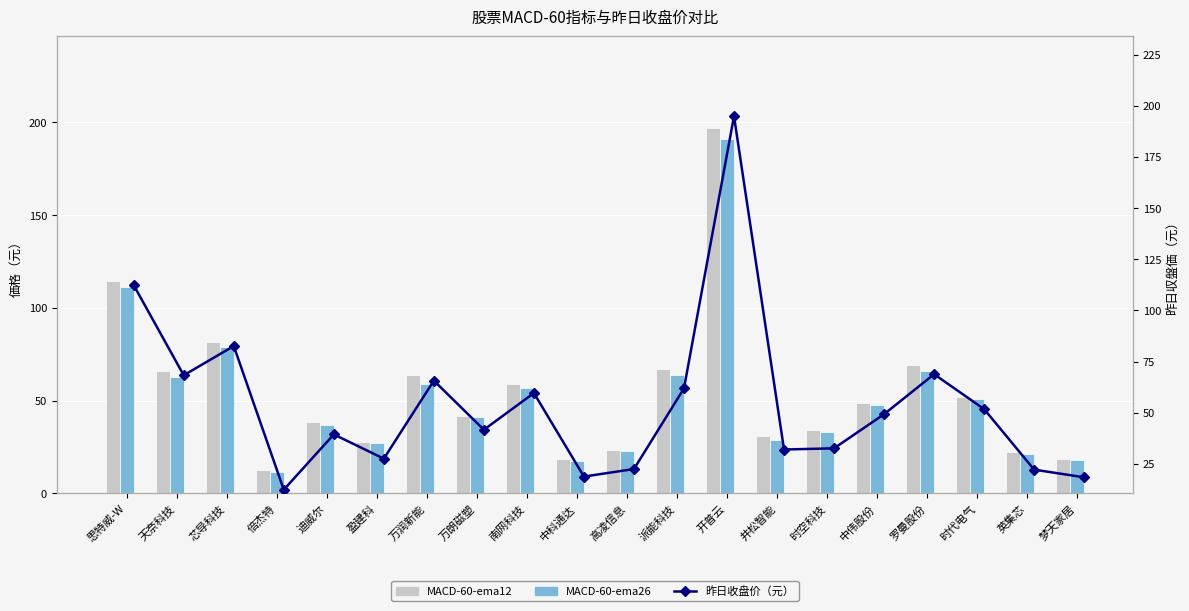

How many values in the MACD-60-ema26 series are below 47?

10